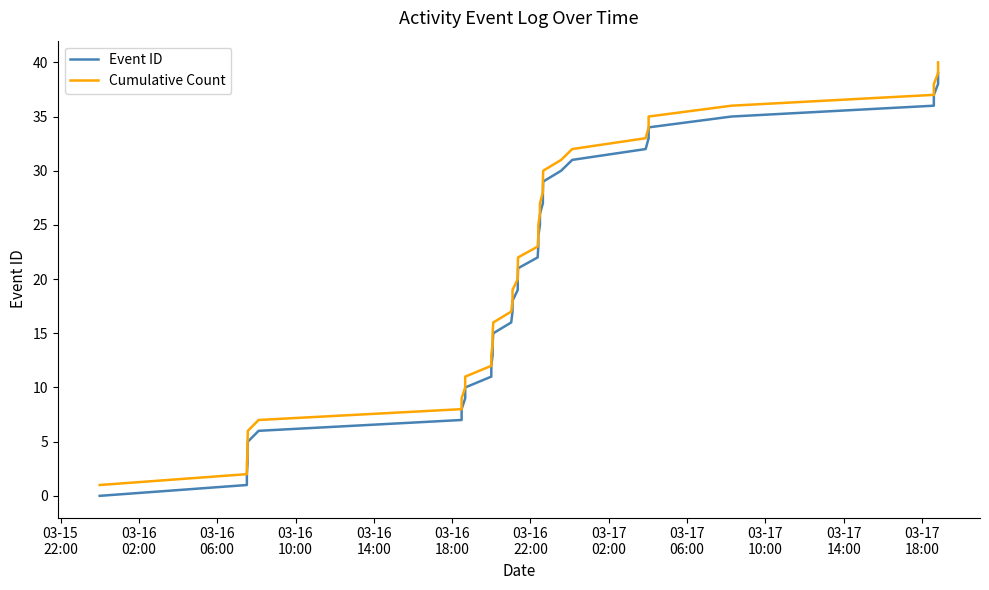

What is the value of the Event ID point at the 8th from the left?

7